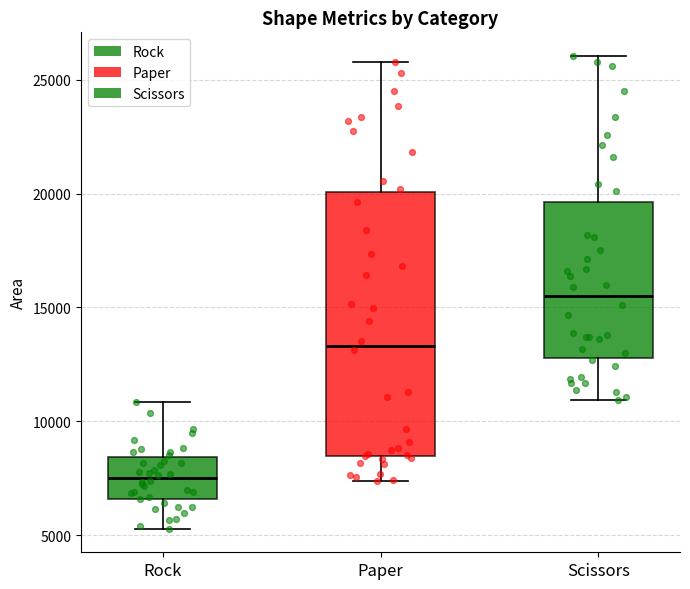

Which box is the tallest, from its lower edge to its upper edge?

Paper